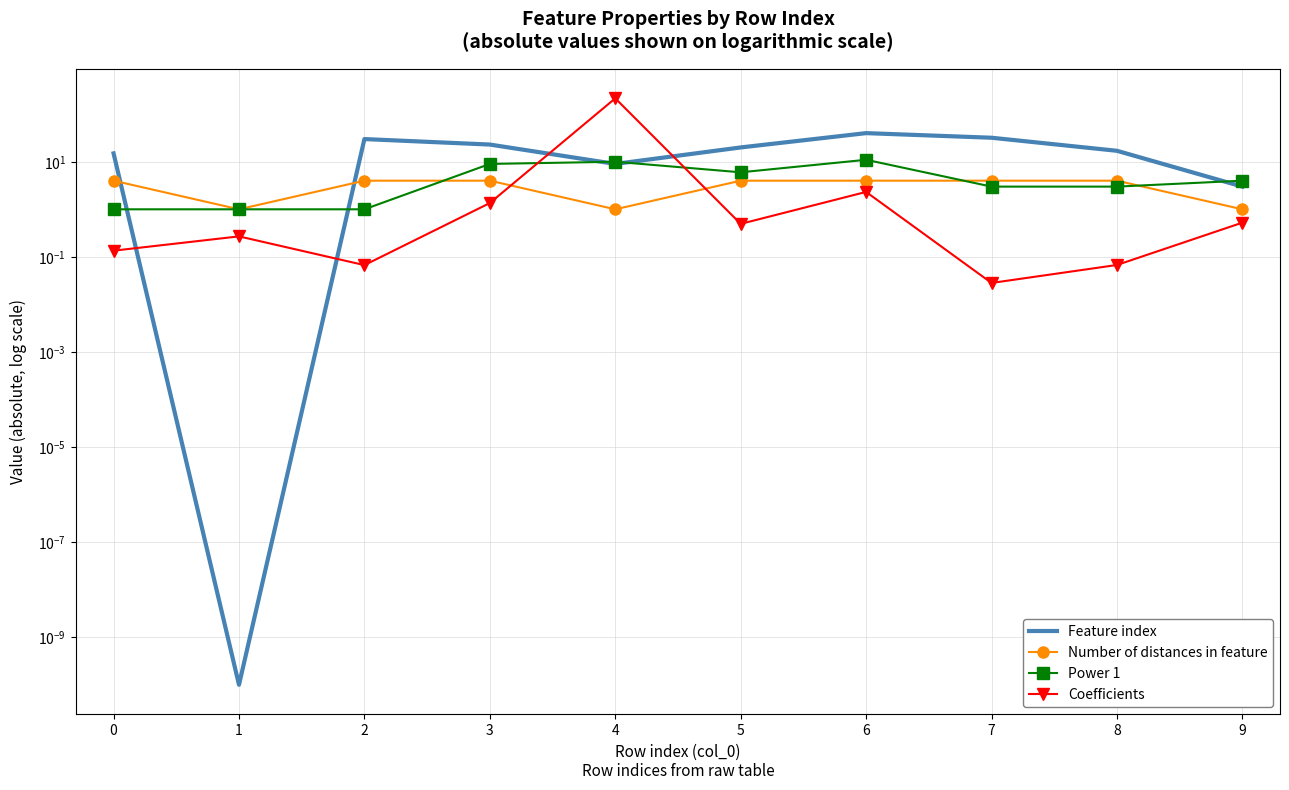

Does the chart have visible grid lines?

Yes